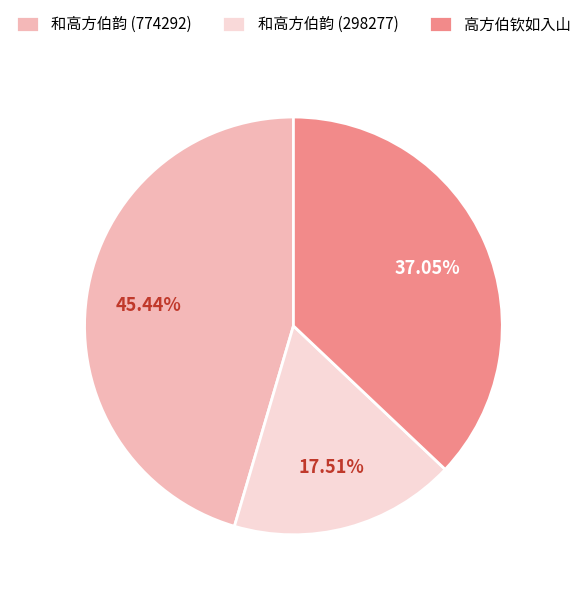

Which category has the biggest portion of the pie?

和高方伯韵 (774292)